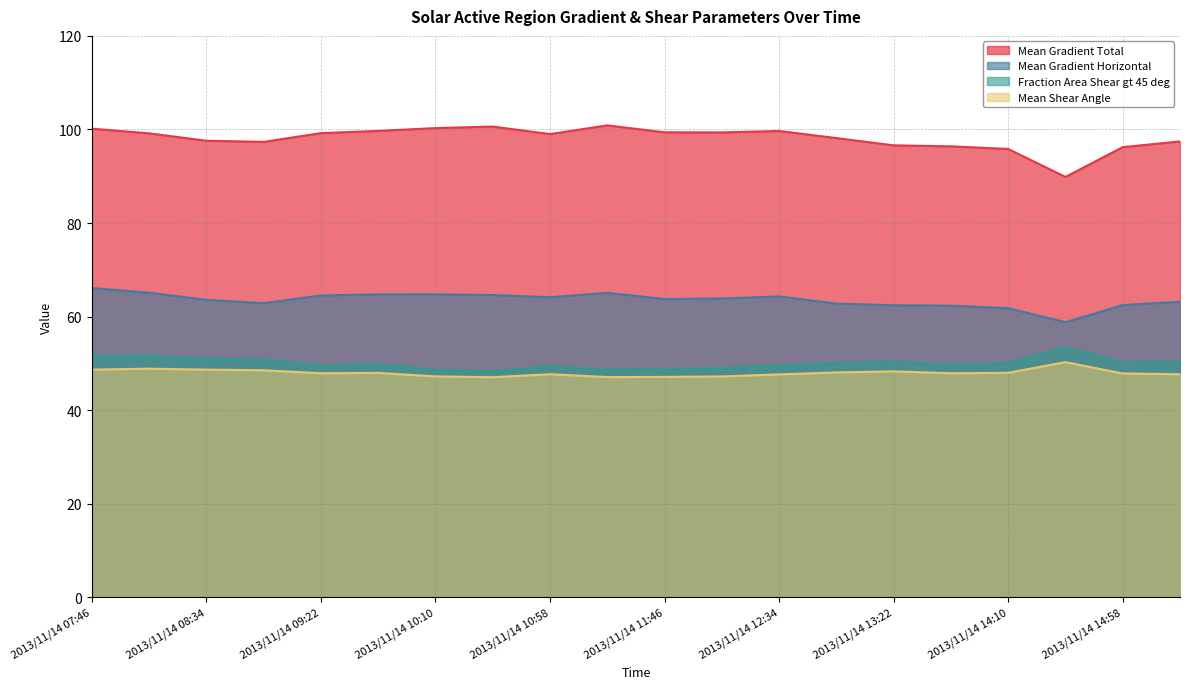

At which category does the chart reach its minimum across all series?

2013/11/14 10:34